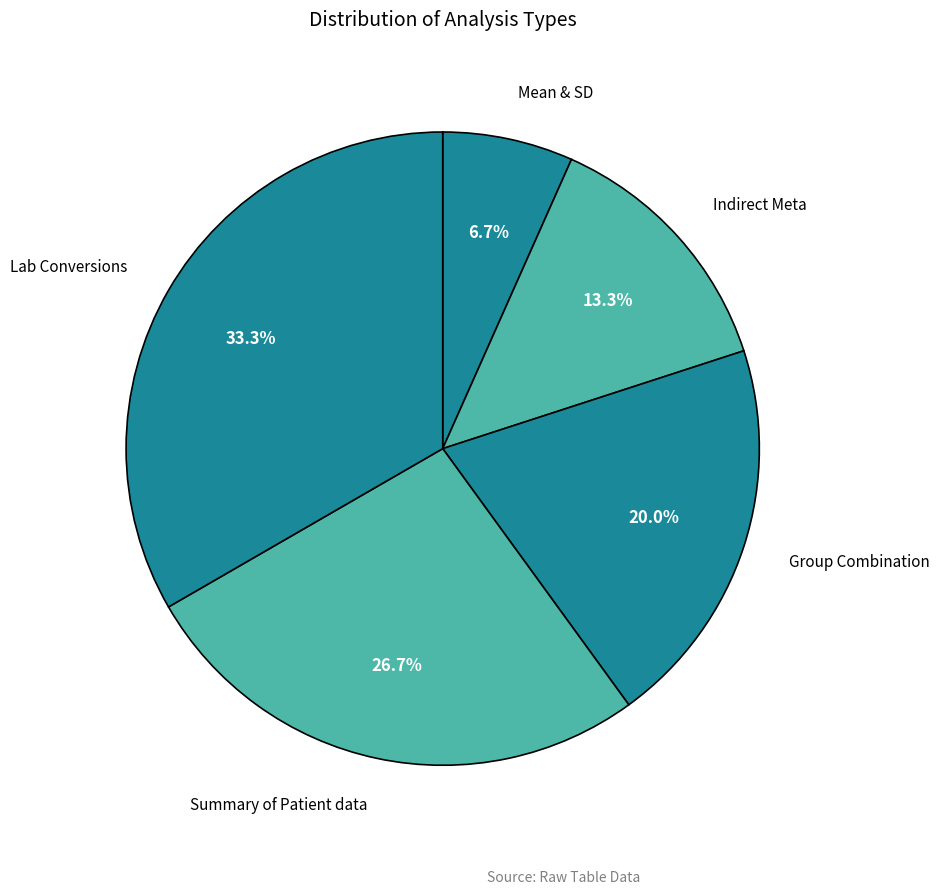

Which slice is the smallest?

Mean & SD